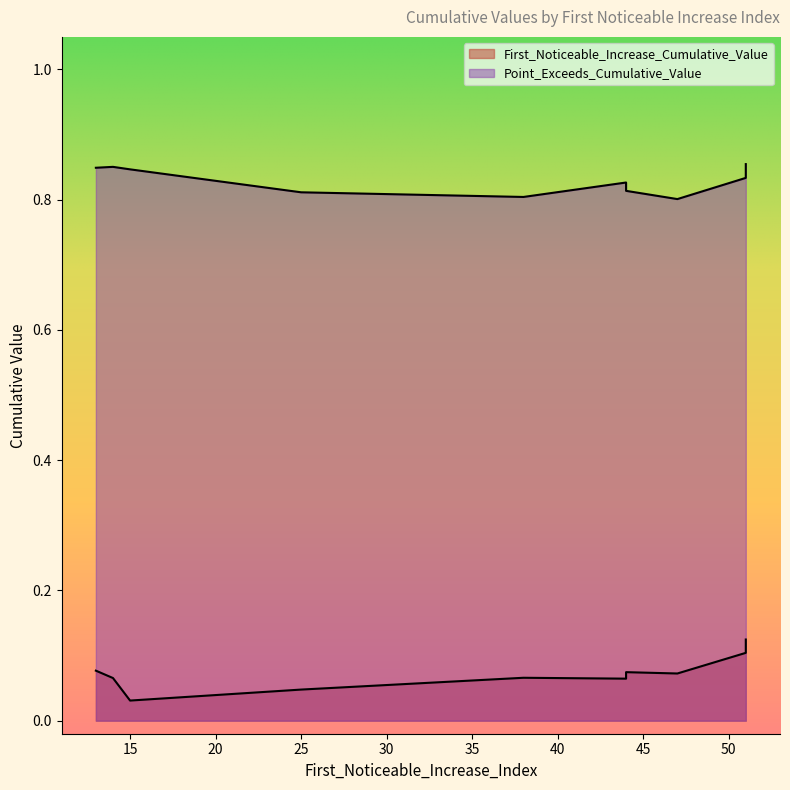

What is the label of the 7th point from the left?

47